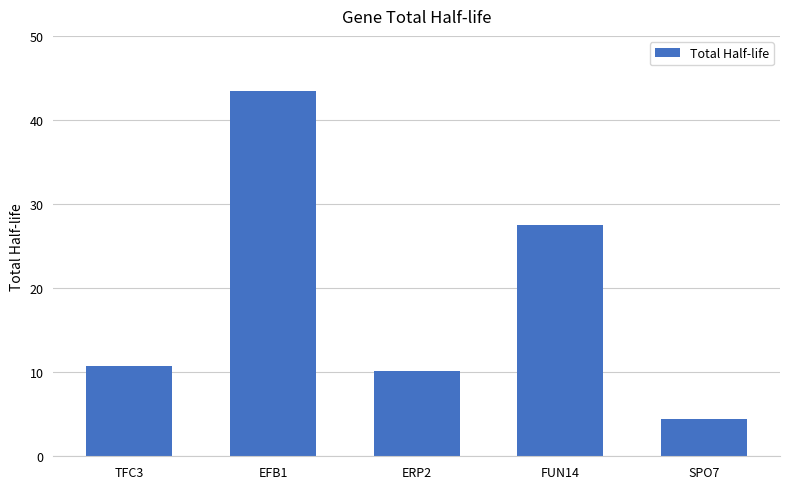

What position from the left is TFC3?

1